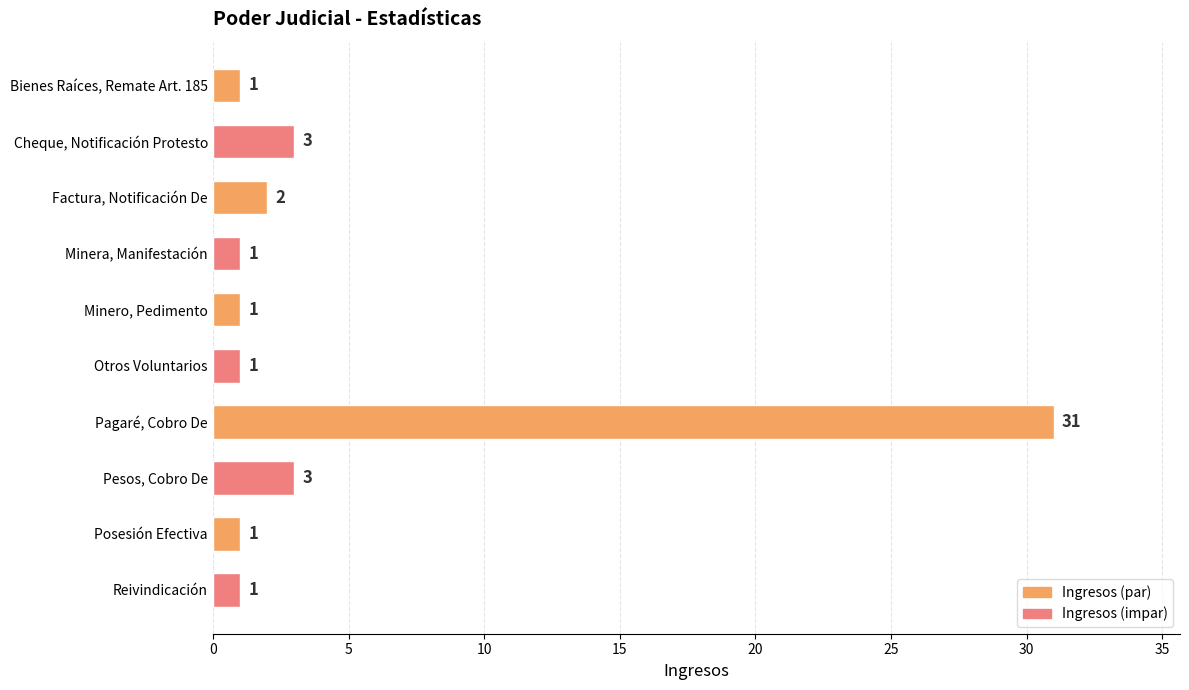

The chart shows a value of 7 at Pagaré, Cobro De. True or false?

False